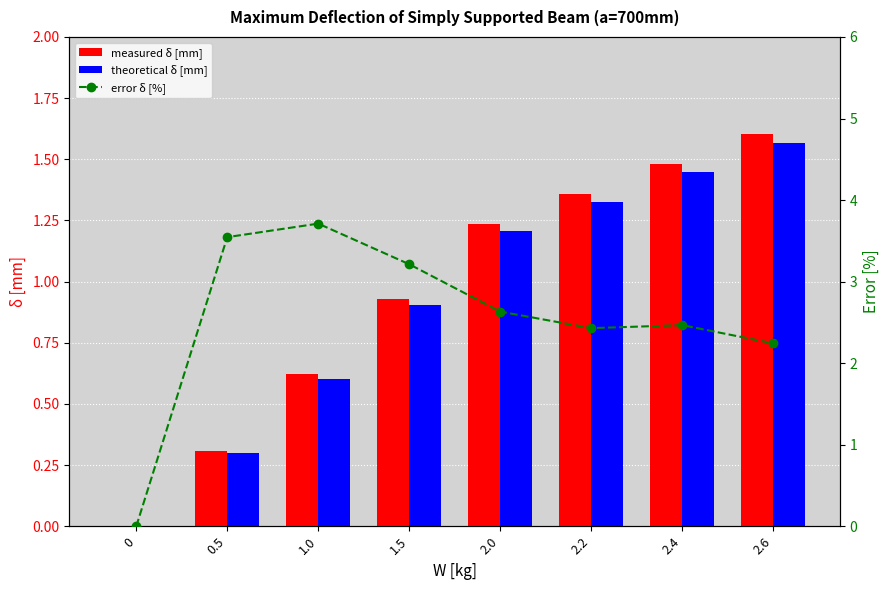

Between 0.5 and 1.5, which is larger?

1.5